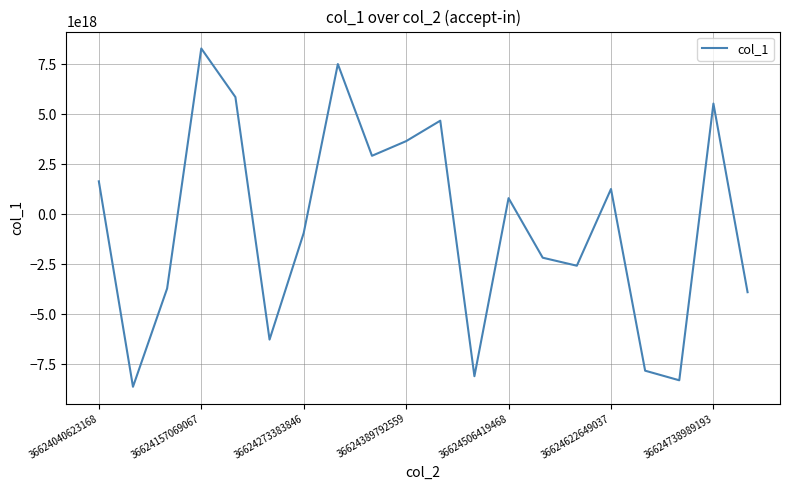

Does the chart have visible grid lines?

Yes